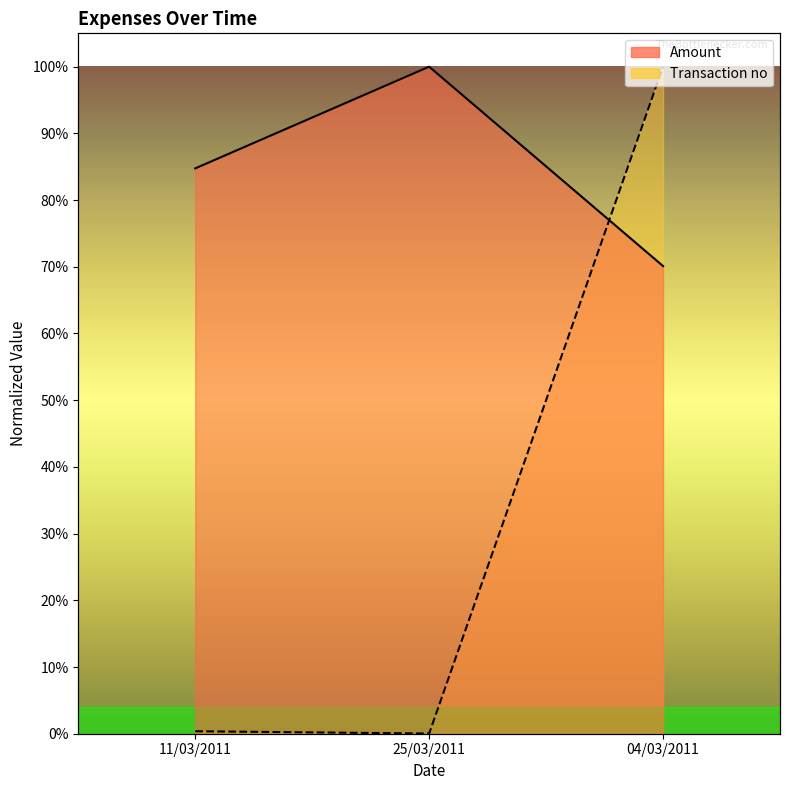

Count the number of data series in this chart.

2